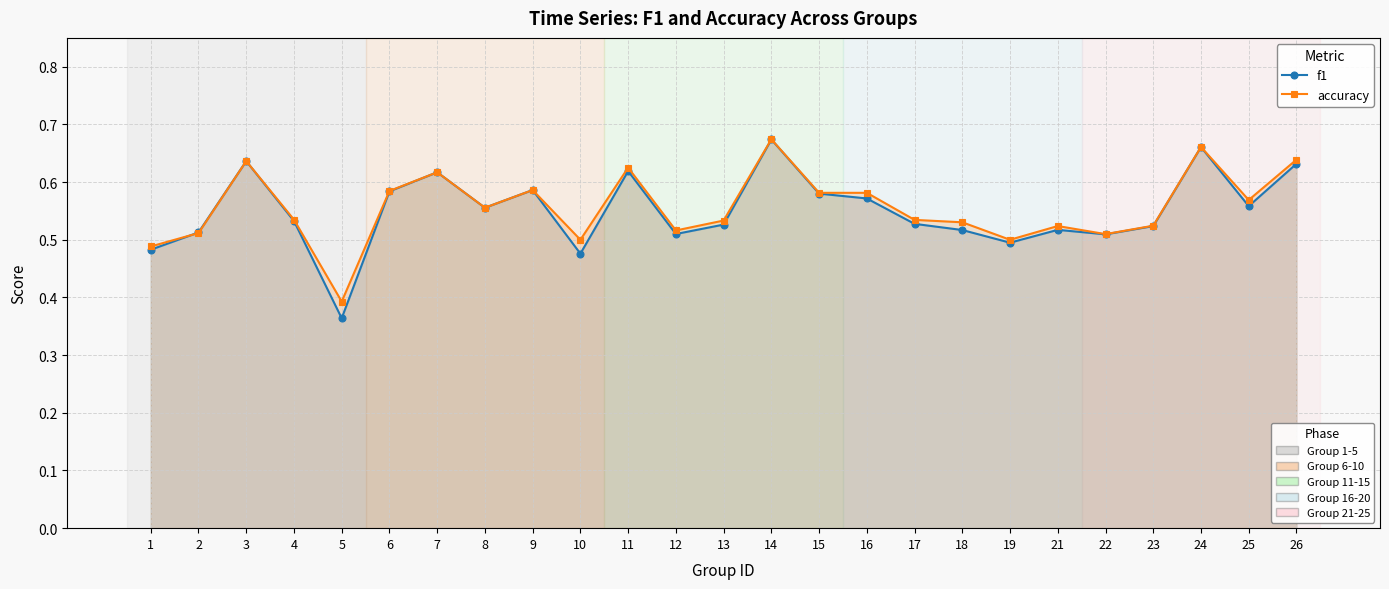

What is the average value of the accuracy series?

0.6